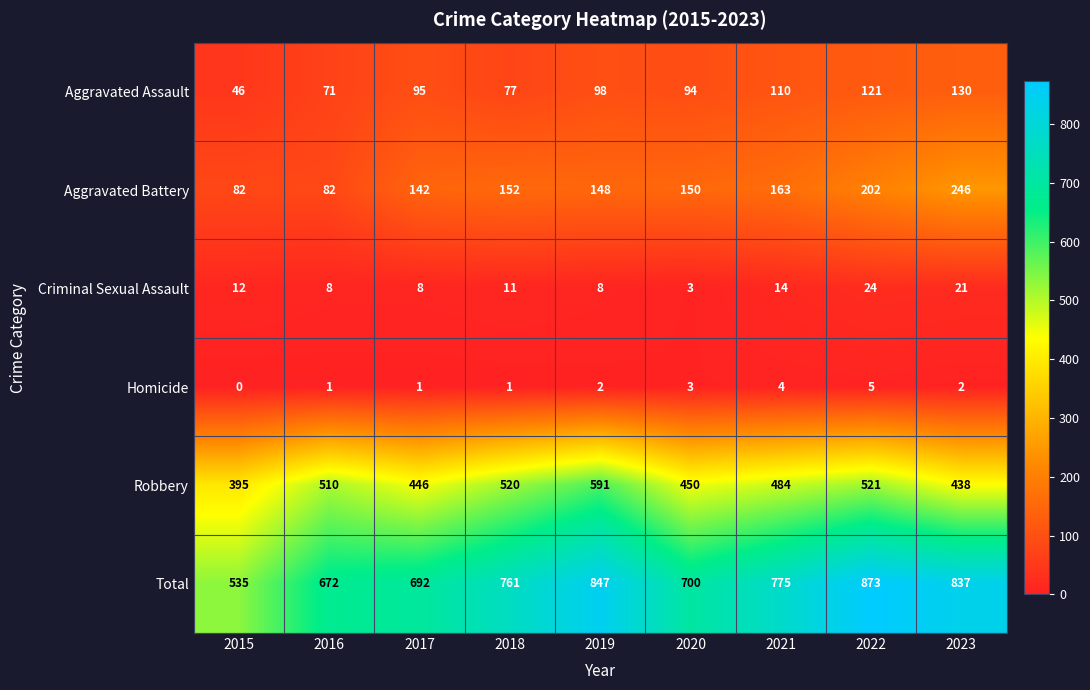

Which series changed the most between 2015 and 2022?

Total